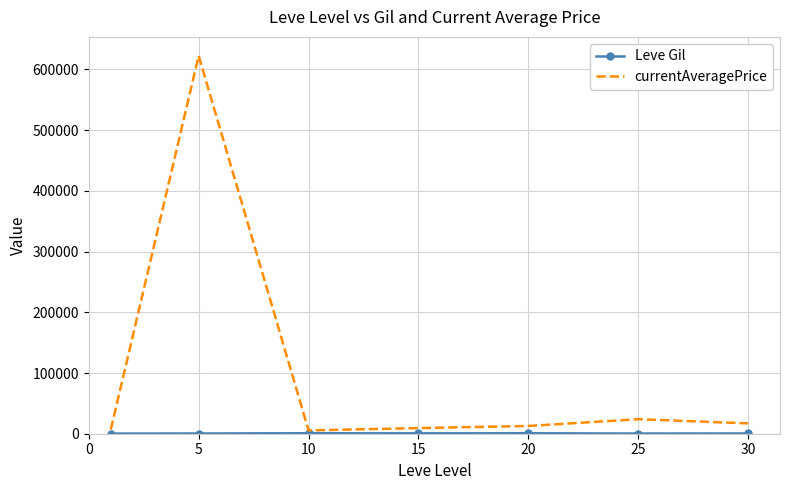

What is the maximum value shown in the chart?

622472.6